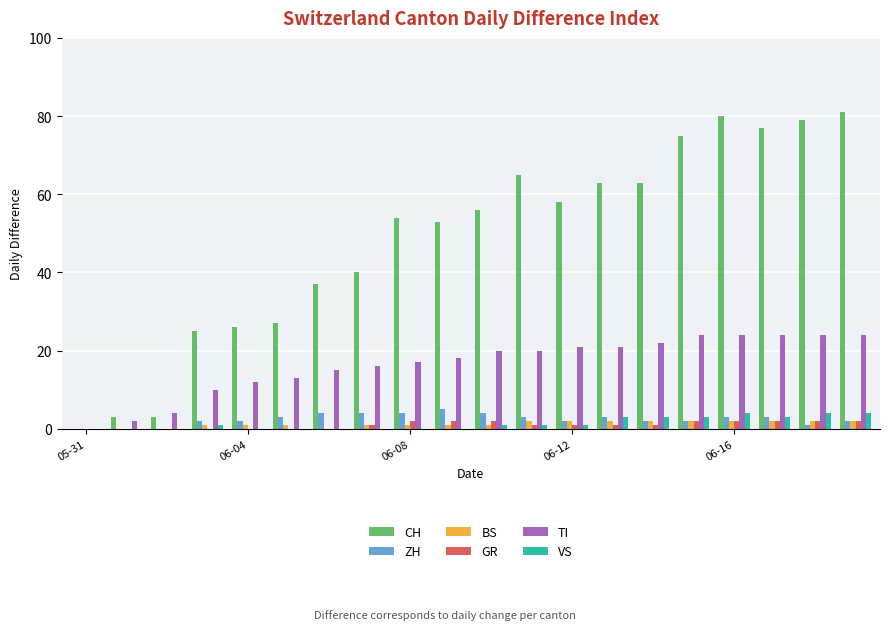

Reading left to right, what are all the values shown in this chart?

CH: 0	3	3	25	26	27	37	40	54	53	56	65	58	63	63	75	80	77	79	81
ZH: 0	0	0	2	2	3	4	4	4	5	4	3	2	3	2	2	3	3	1	2
BS: 0	0	0	1	1	1	0	1	1	1	1	2	2	2	2	2	2	2	2	2
GR: 0	0	0	0	0	0	0	1	2	2	2	1	1	1	1	2	2	2	2	2
TI: 0	2	4	10	12	13	15	16	17	18	20	20	21	21	22	24	24	24	24	24
VS: 0	0	0	1	0	0	0	0	0	0	1	1	1	3	3	3	4	3	4	4